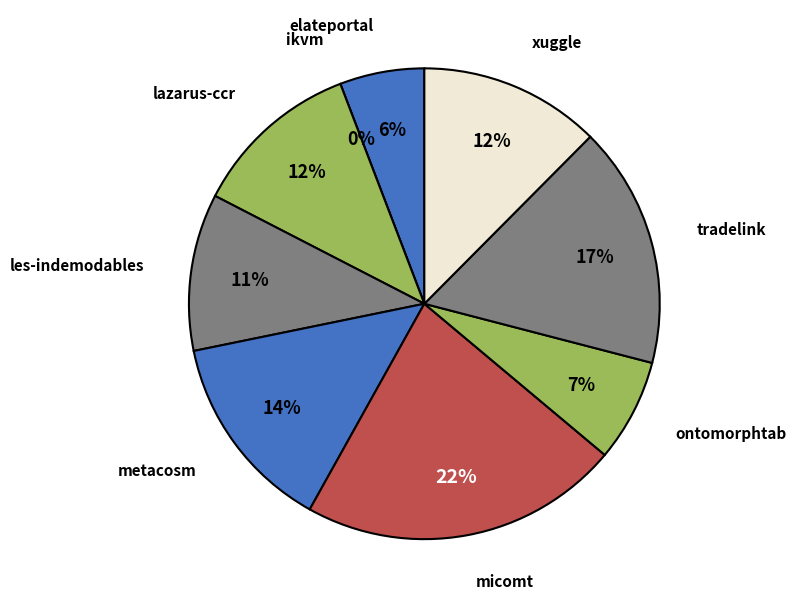

What is the total percentage of xuggle.csv and metacosm.csv?

26.1%